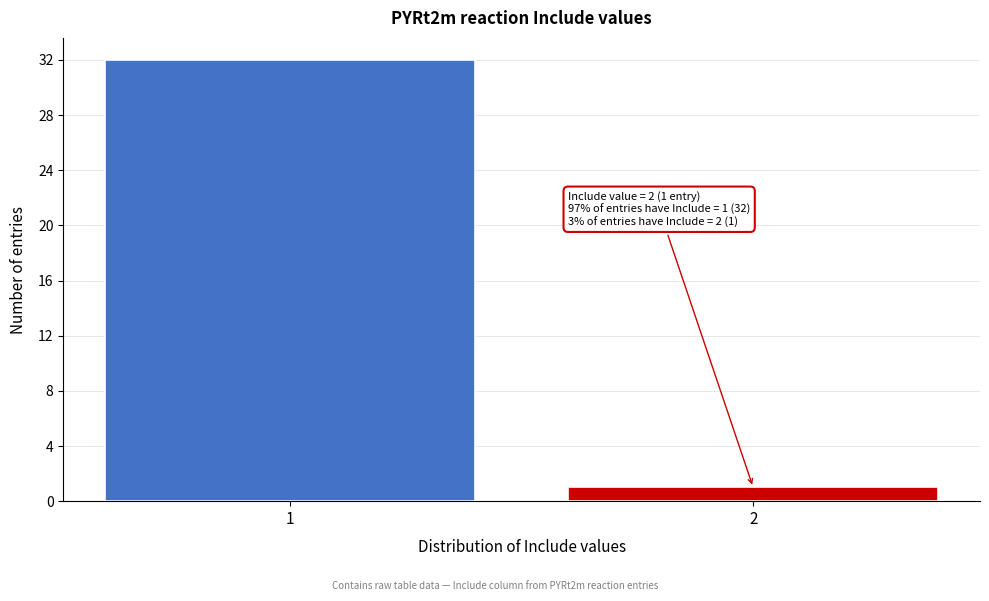

Reading left to right, transcribe all the data shown in this chart.

1=32	2=1